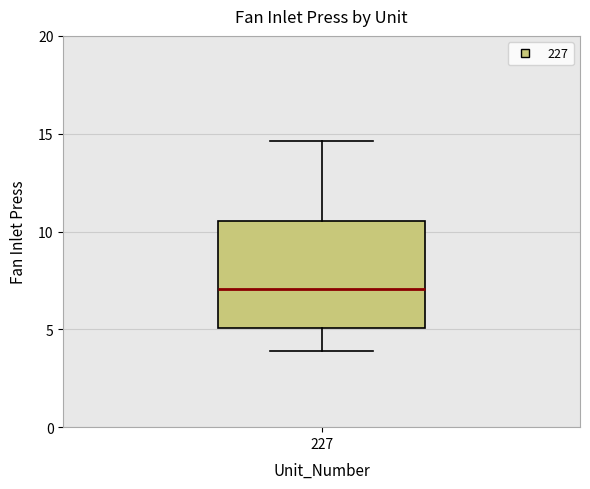

Transcribe this box plot: give where the median line is, the range the box spans, and where the two whiskers end, as read against the y-axis. The values are not printed on the chart, so give them approximately, as read against the axis.

median 7.0, box 5.0 to 10.5, whiskers 4.0 to 14.5